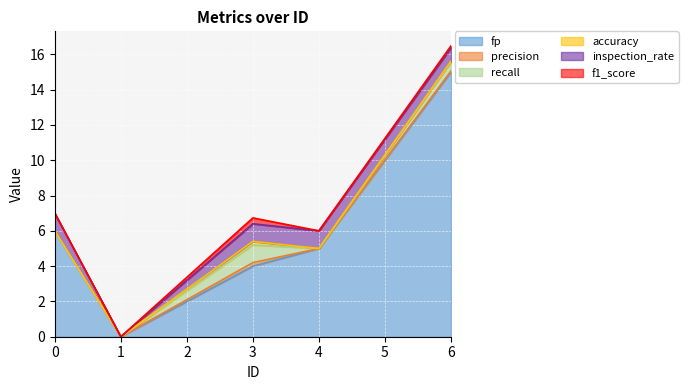

What is the sum of all f1_score values?

0.4